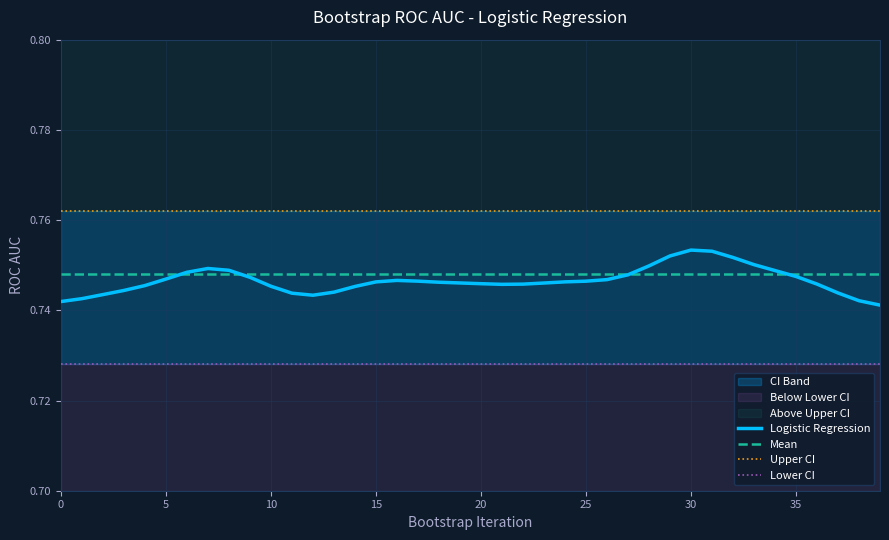

The Lower CI series shows 0.7 at 15. True or false?

True